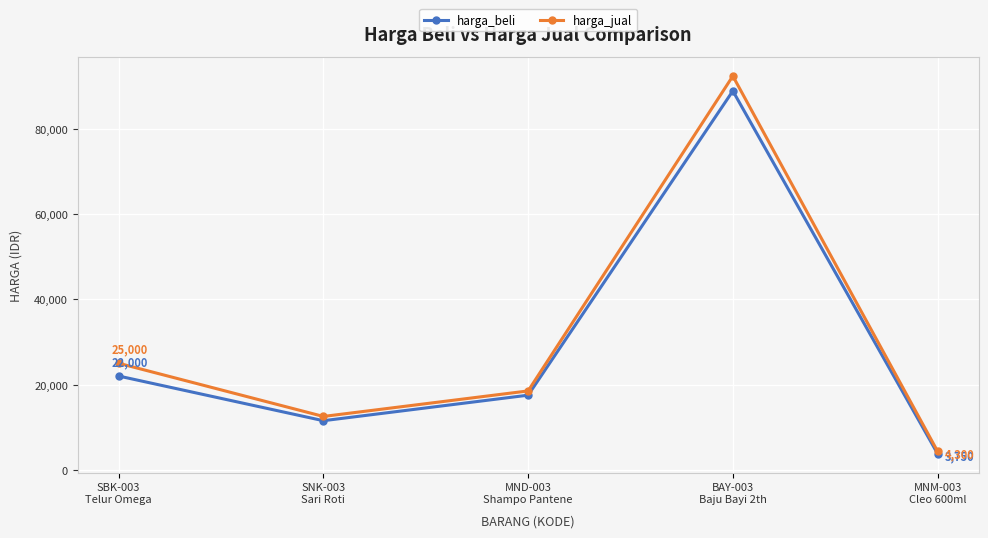

List the series in order of their overall mean, lowest first.

harga_beli, harga_jual